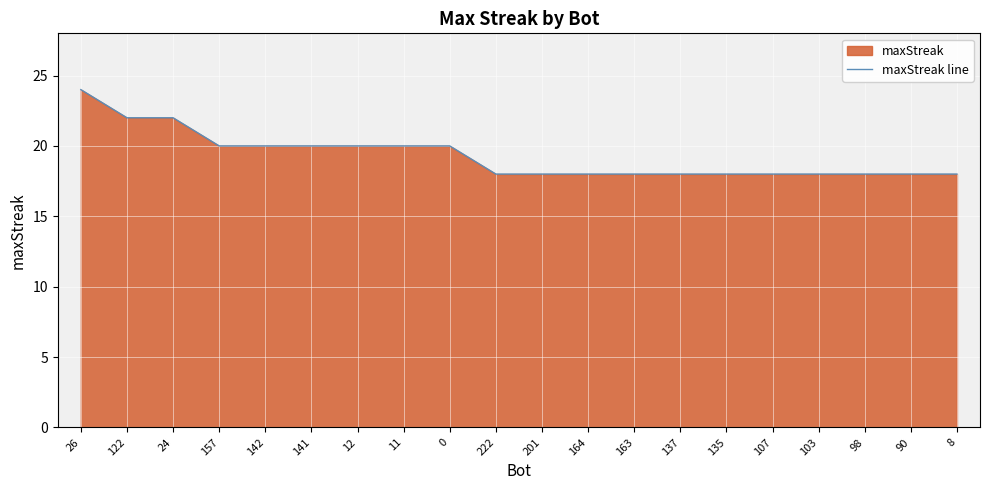

List the labels in order of value, smallest first.

222, 201, 164, 163, 137, 135, 107, 103, 98, 90, 8, 157, 142, 141, 12, 11, 0, 122, 24, 26